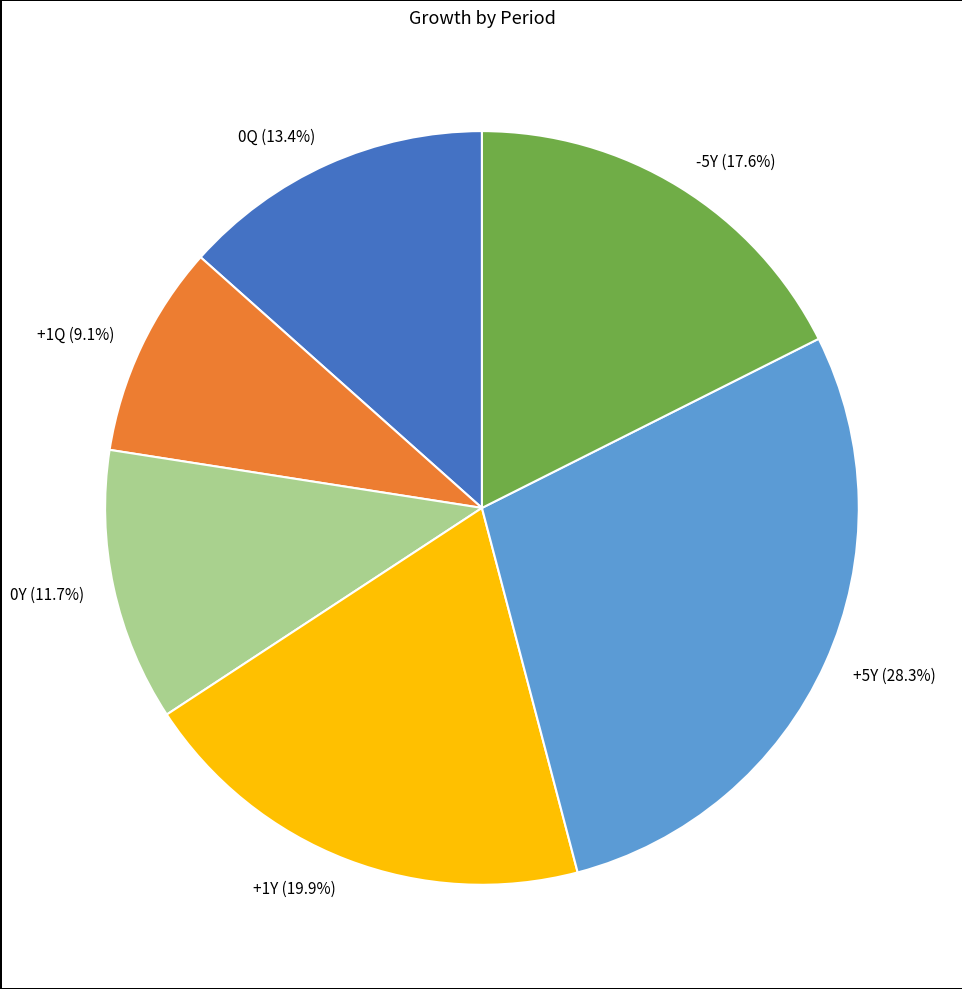

What portion of the pie excludes -5Y?

82.4%